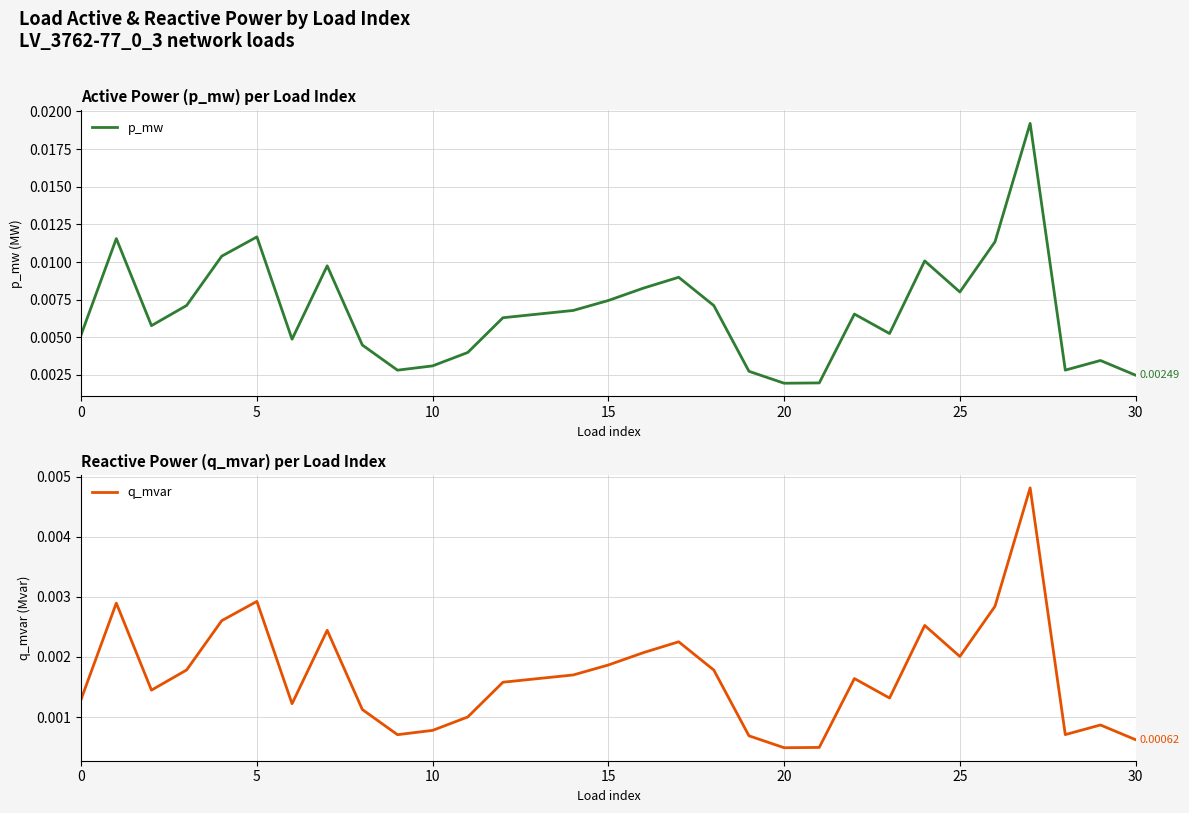

In p_mw, how many points are lower than both neighbors (excluding endpoints)?

7